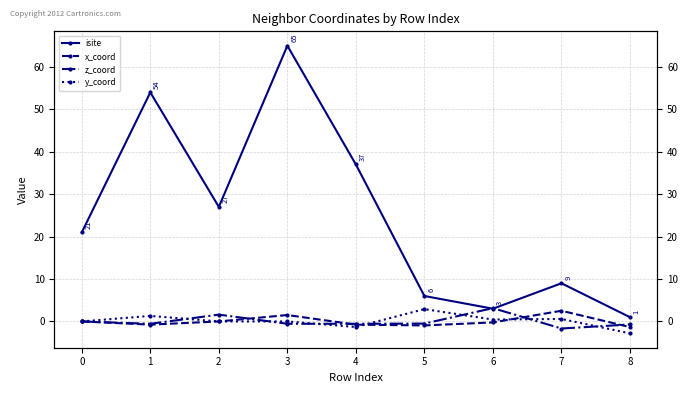

Rank the series by their maximum value, from highest to lowest.

isite, z_coord, y_coord, x_coord